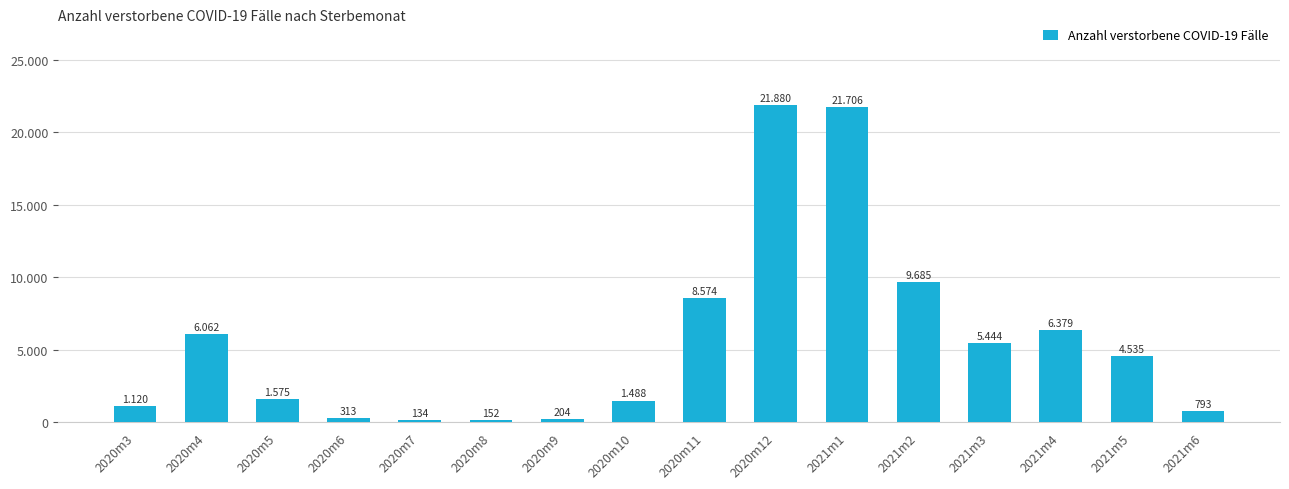

List the labels in order of value, largest first.

2020m12, 2021m1, 2021m2, 2020m11, 2021m4, 2020m4, 2021m3, 2021m5, 2020m5, 2020m10, 2020m3, 2021m6, 2020m6, 2020m9, 2020m8, 2020m7